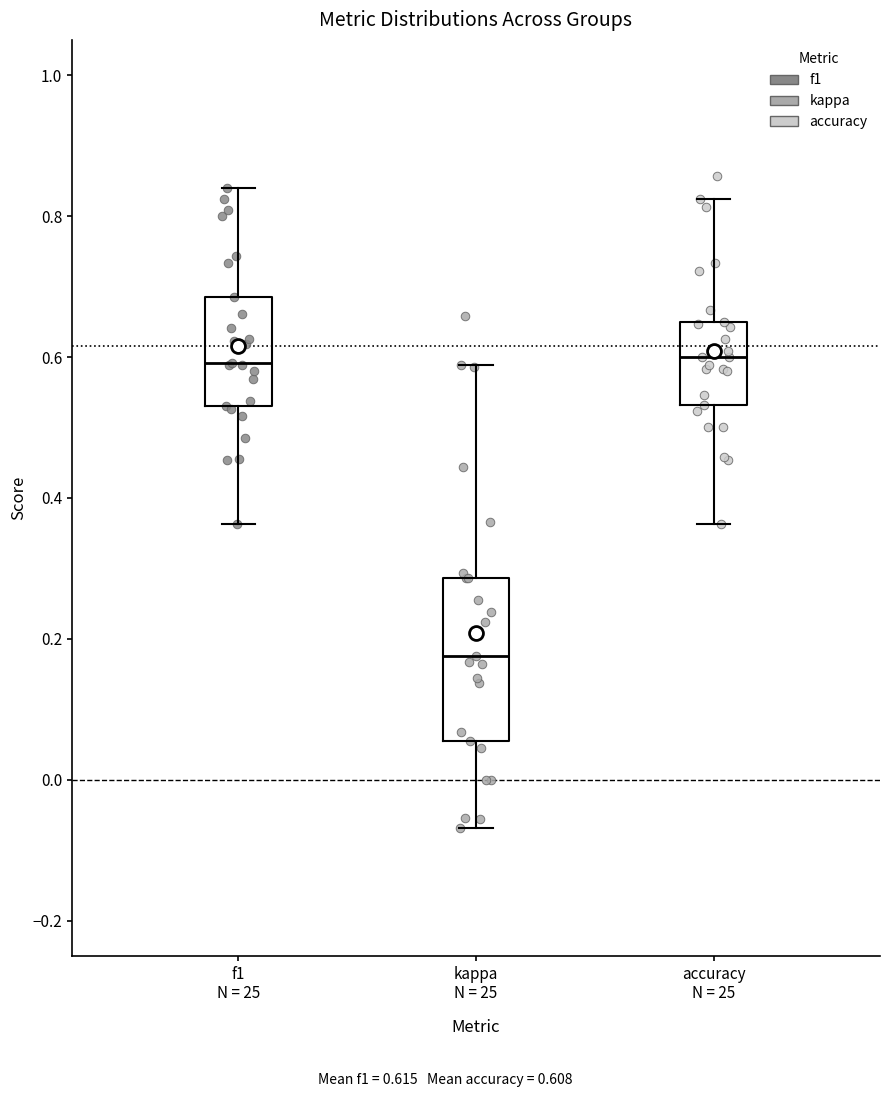

Reading left to right, read every box against the y-axis: the position of its median line, the range the box covers, and the ends of its whiskers. The values are not printed on the chart, so give them approximately, as read against the axis.

f1 N = 25: median 0.60, box 0.52 to 0.68, whiskers 0.36 to 0.84
kappa N = 25: median 0.18, box 0.06 to 0.28, whiskers -0.06 to 0.58
accuracy N = 25: median 0.60, box 0.54 to 0.66, whiskers 0.36 to 0.82